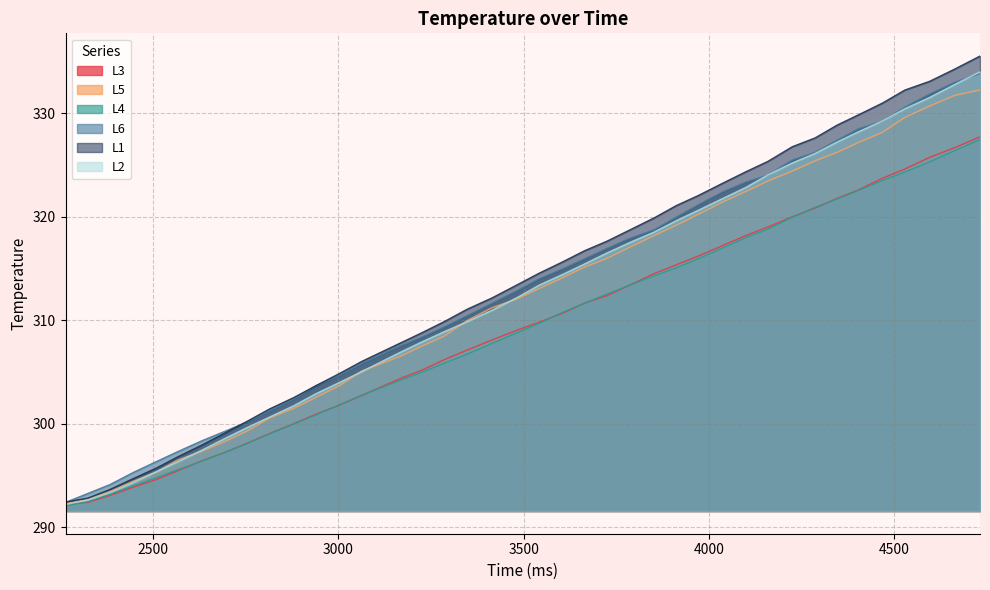

Which series has the widest spread of values?

L1